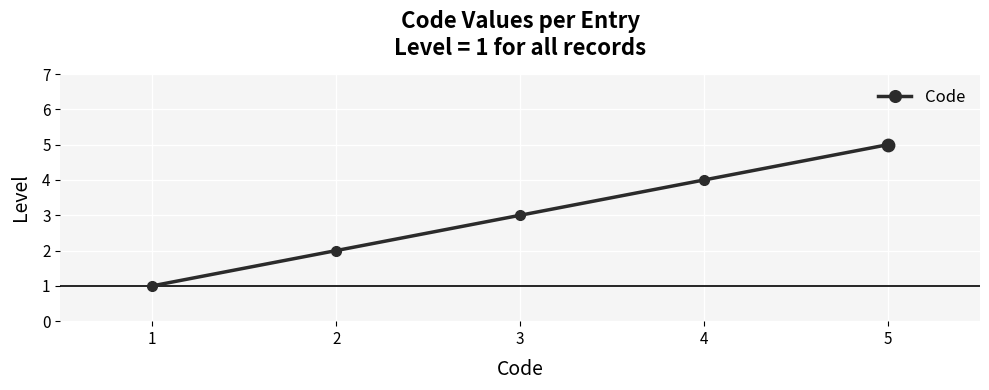

Approximately how many times larger is the value at 5 compared to 1?

5.0